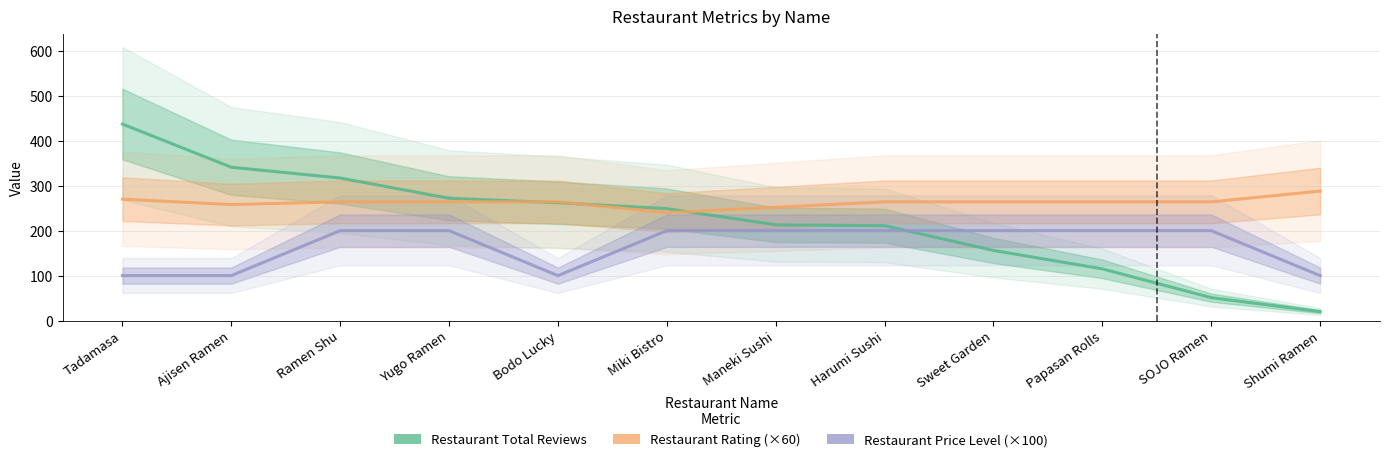

True or false: Restaurant Rating and Restaurant Price Level cross at least once.

False